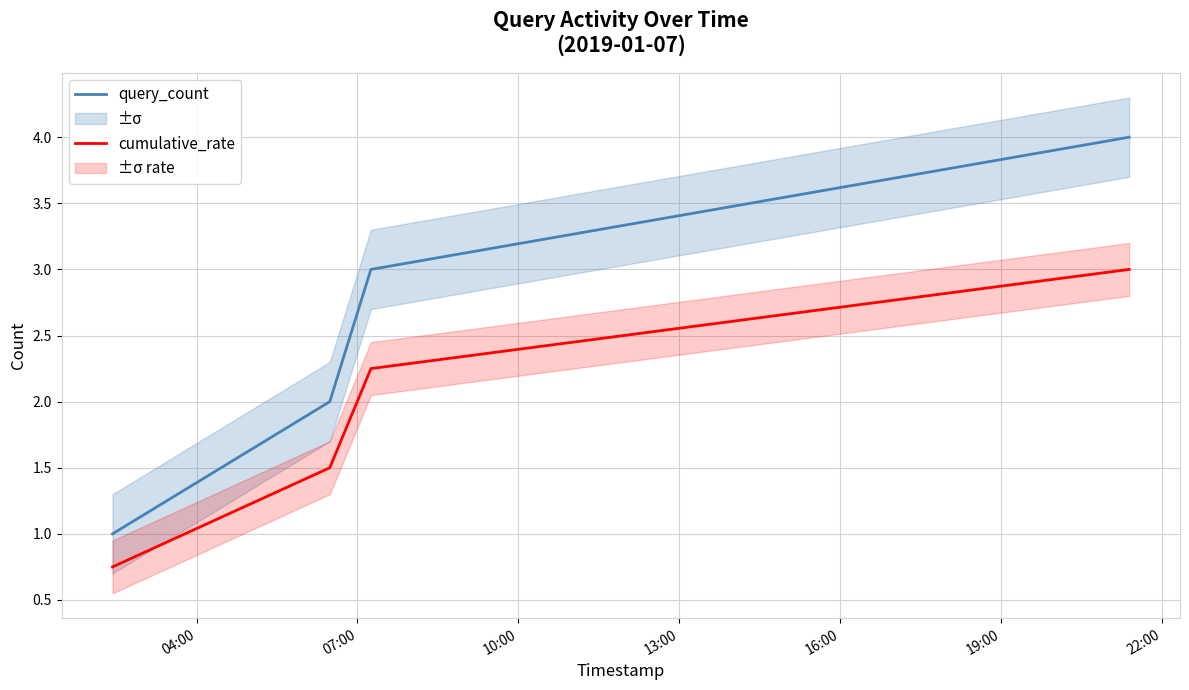

What is the lowest value of the query_count series?

1.0